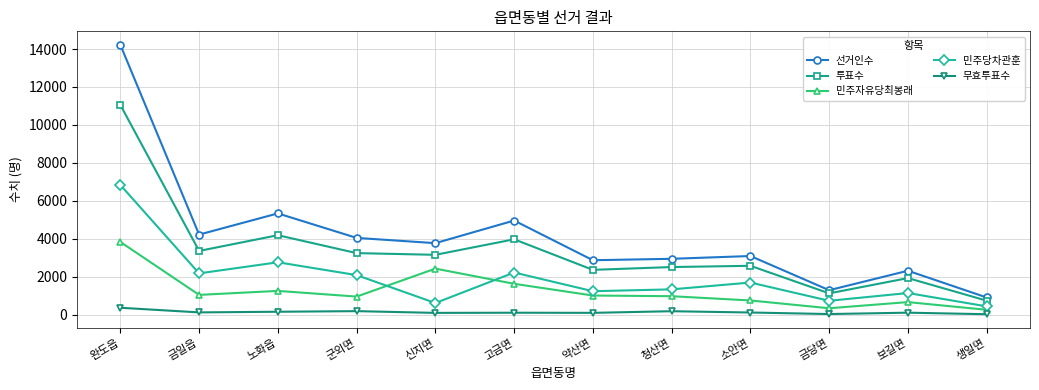

Where does the 무효투표수 series first go above 124?

완도읍